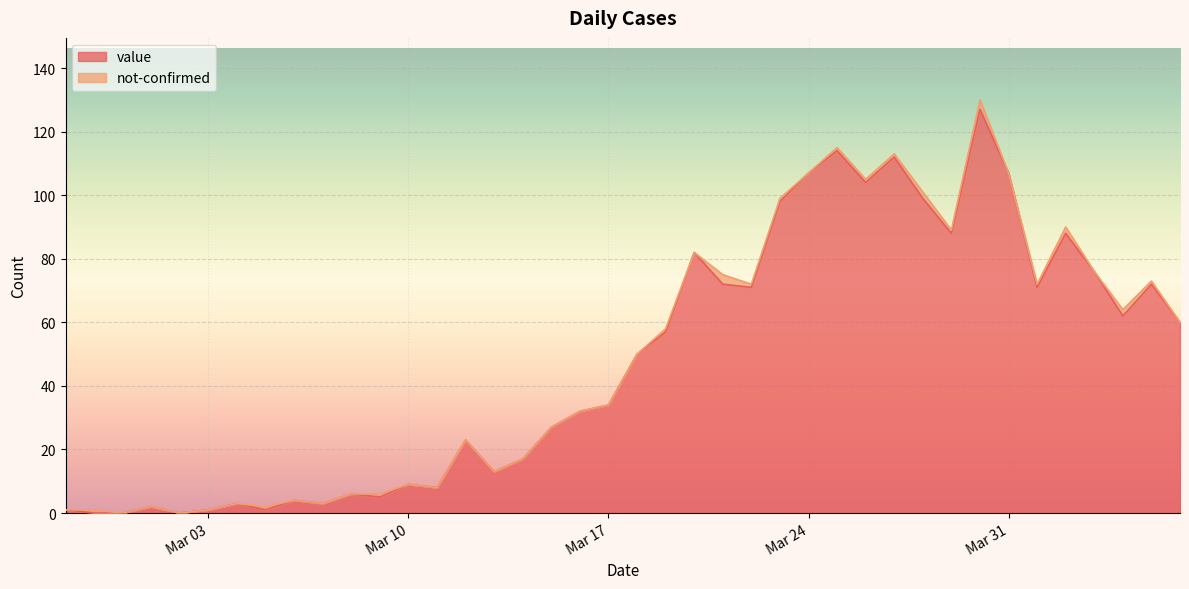

Reading left to right, what are all the values shown in this chart?

1	0	0	2	0	1	3	1	4	3	6	5	9	8	23	13	17	27	32	34	50	57	82	72	71	98	107	114	104	112	99	88	127	107	71	88	76	62	72	60